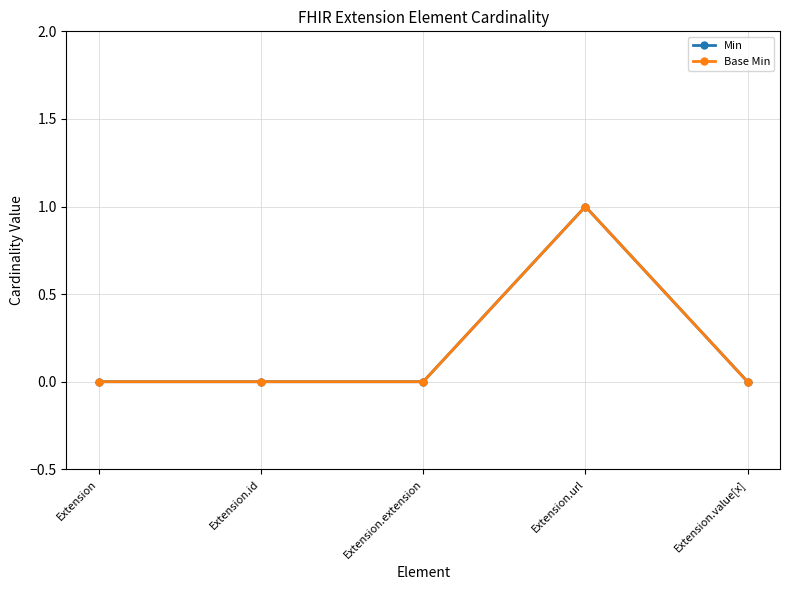

Which label corresponds to the largest value in the chart?

Extension.url